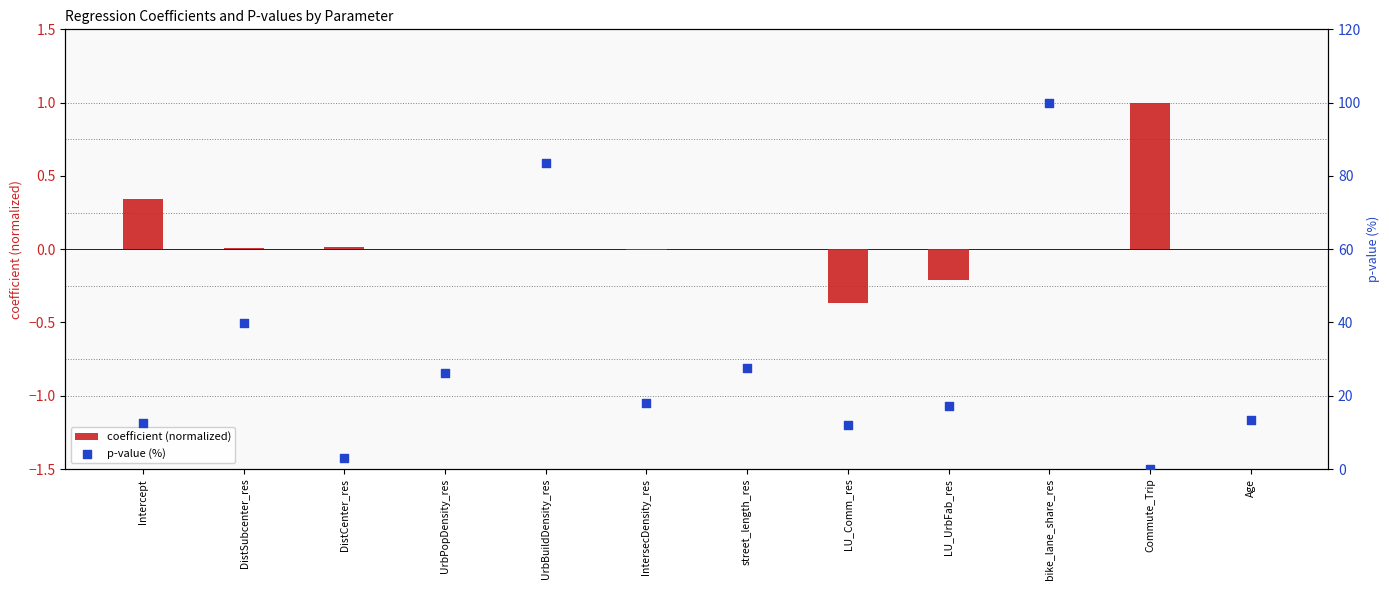

Which series reaches the minimum Y coordinate?

coefficient (normalized)